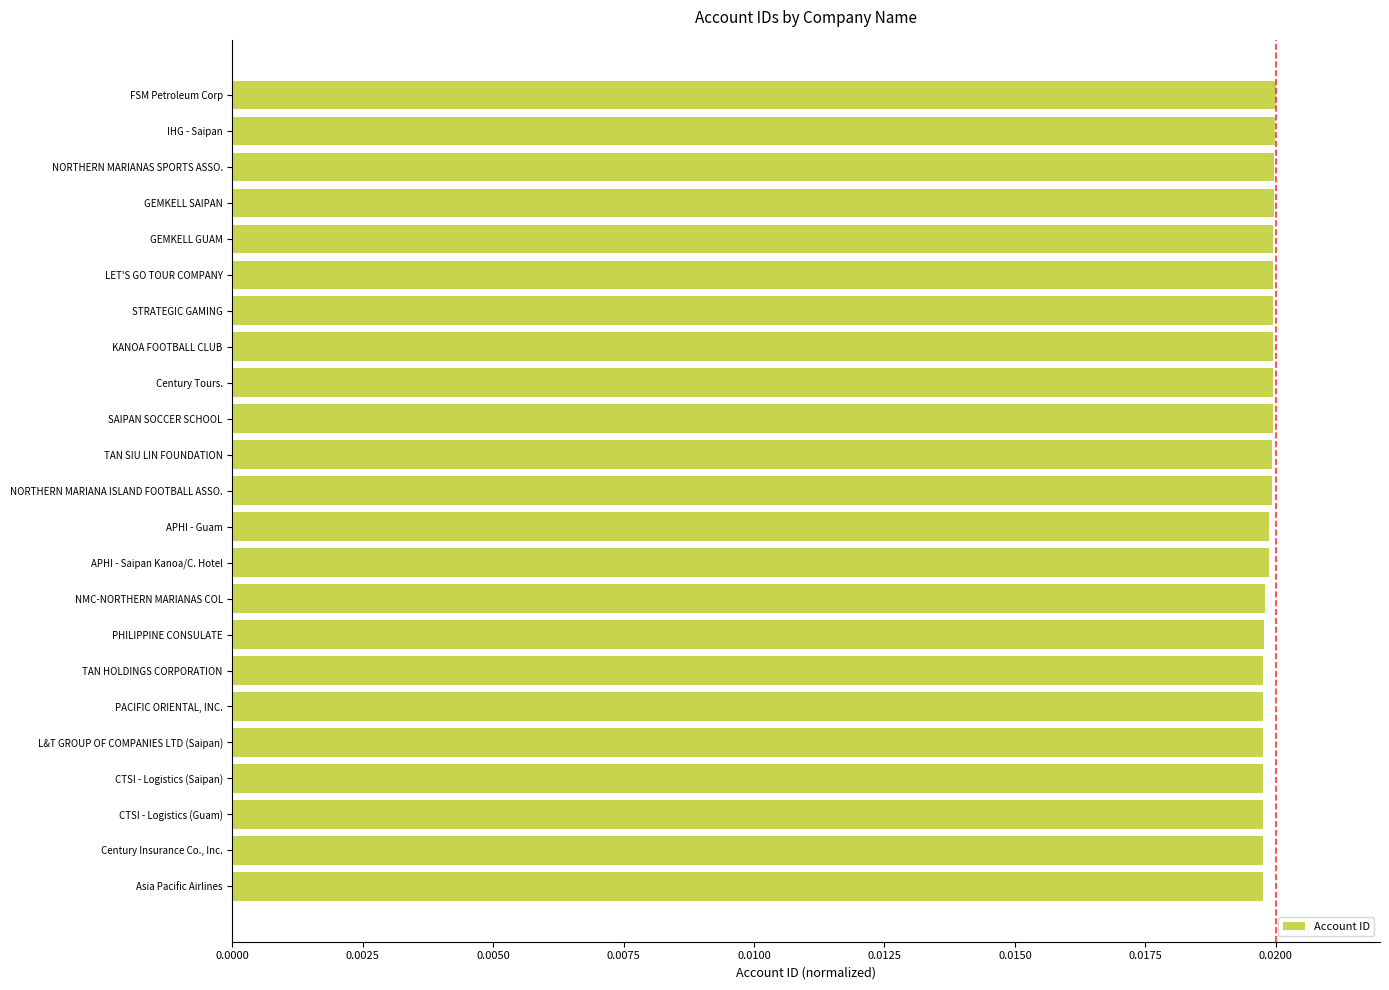

Rank the categories by value from highest to lowest.

FSM Petroleum Corp, IHG - Saipan, NORTHERN MARIANAS SPORTS ASSO., GEMKELL SAIPAN, GEMKELL GUAM, LET'S GO TOUR COMPANY, STRATEGIC GAMING, KANOA FOOTBALL CLUB, Century Tours., SAIPAN SOCCER SCHOOL, TAN SIU LIN FOUNDATION, NORTHERN MARIANA ISLAND FOOTBALL ASSO., APHI - Guam, APHI - Saipan Kanoa/C. Hotel, NMC-NORTHERN MARIANAS COL, PHILIPPINE CONSULATE, TAN HOLDINGS CORPORATION, PACIFIC ORIENTAL, INC., L&T GROUP OF COMPANIES LTD (Saipan), CTSI - Logistics (Saipan), CTSI - Logistics (Guam), Century Insurance Co., Inc., Asia Pacific Airlines